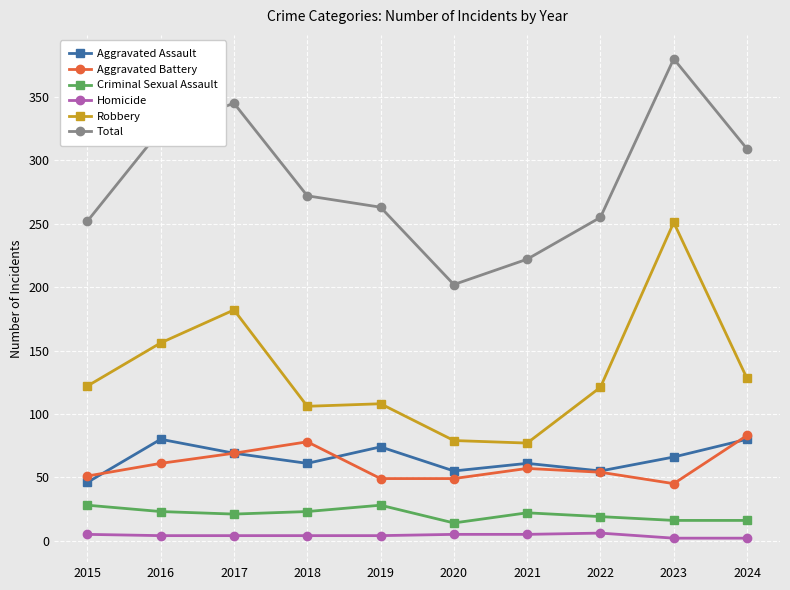

At which category is the sum across all series the highest?

2023